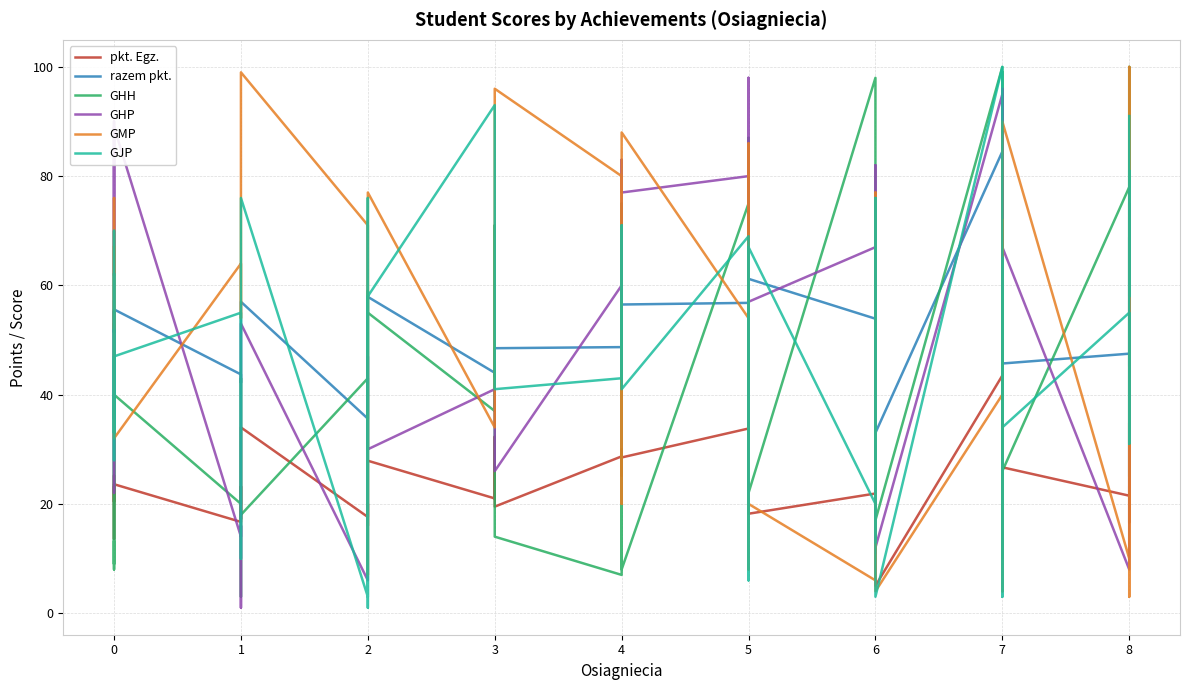

Reading right to left, list all the values displayed in this chart.

pkt. Egz.: 23.0	16.6	17.2	34.8	21.5	26.7	36.1	17.9	24.8	43.5	5.0	15.4	25.8	30.7	21.9	18.2	22.8	29.2	24.0	33.8	28.5	25.2	30.0	28.7	19.5	32.3	21.0	27.9	16.0	20.0	17.6	34.0	17.2	23.2	16.7	23.6	13.6	25.2	20.4	23.0
razem pkt.: 57.0	52.6	45.2	68.8	47.5	45.7	77.1	48.9	35.8	84.5	33.0	45.4	61.8	42.7	53.9	61.2	49.8	64.2	49.0	56.8	56.5	63.2	68.0	48.7	48.5	43.3	44.0	57.9	50.0	48.0	35.6	57.0	44.2	42.2	43.7	55.6	35.6	55.2	51.4	57.0
GHH: 46.0	25.0	49.0	100.0	78.0	26.0	99.0	14.0	10.0	100.0	17.0	36.0	71.0	95.0	98.0	22.0	48.0	87.0	28.0	75.0	8.0	27.0	75.0	7.0	14.0	71.0	37.0	55.0	59.0	30.0	43.0	18.0	3.0	43.0	20.0	40.0	9.0	53.0	8.0	13.0
GHP: 22.0	75.0	23.0	17.0	8.0	67.0	96.0	59.0	77.0	95.0	12.0	11.0	70.0	82.0	67.0	57.0	98.0	84.0	20.0	80.0	77.0	83.0	56.0	60.0	26.0	38.0	41.0	30.0	34.0	47.0	6.0	53.0	1.0	16.0	14.0	89.0	22.0	28.0	90.0	62.0
GMP: 35.0	3.0	3.0	100.0	10.0	90.0	85.0	4.0	72.0	40.0	4.0	41.0	77.0	46.0	6.0	20.0	70.0	8.0	86.0	54.0	88.0	20.0	47.0	80.0	96.0	95.0	34.0	77.0	7.0	45.0	71.0	99.0	89.0	54.0	64.0	32.0	76.0	63.0	52.0	67.0
GJP: 91.0	58.0	81.0	31.0	55.0	34.0	65.0	3.0	78.0	100.0	3.0	62.0	13.0	76.0	20.0	67.0	6.0	17.0	48.0	69.0	41.0	43.0	71.0	43.0	41.0	84.0	93.0	58.0	1.0	76.0	3.0	76.0	10.0	27.0	55.0	47.0	28.0	70.0	33.0	62.0